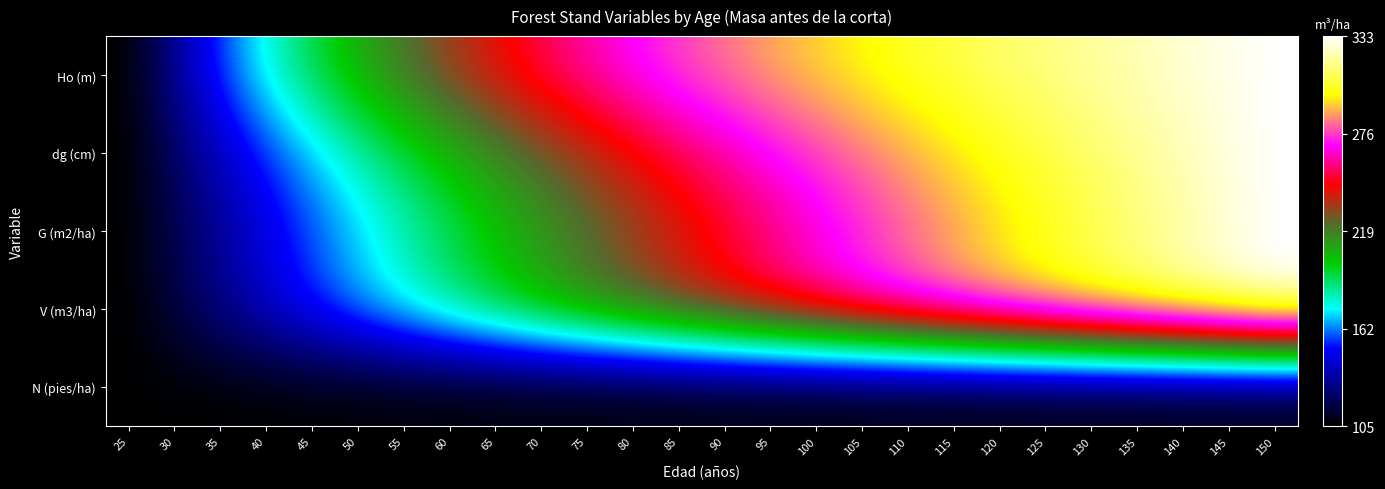

What is the total value across all series at 150?

4.0